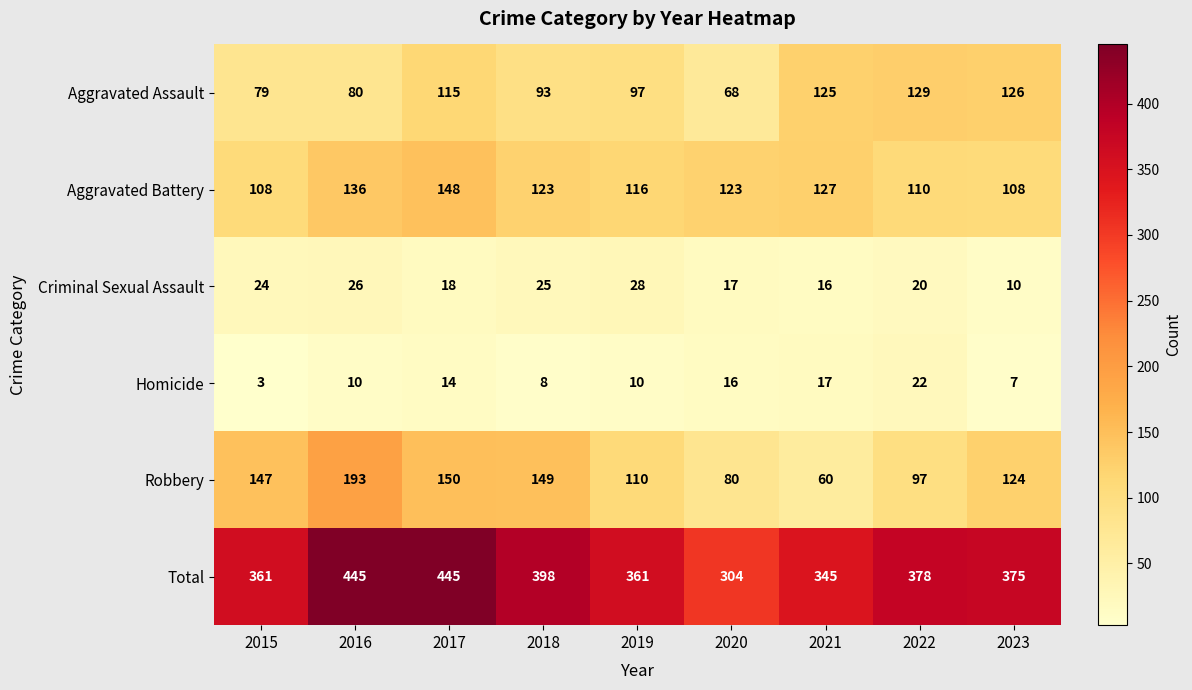

At how many categories does at least one series exceed 440?

2